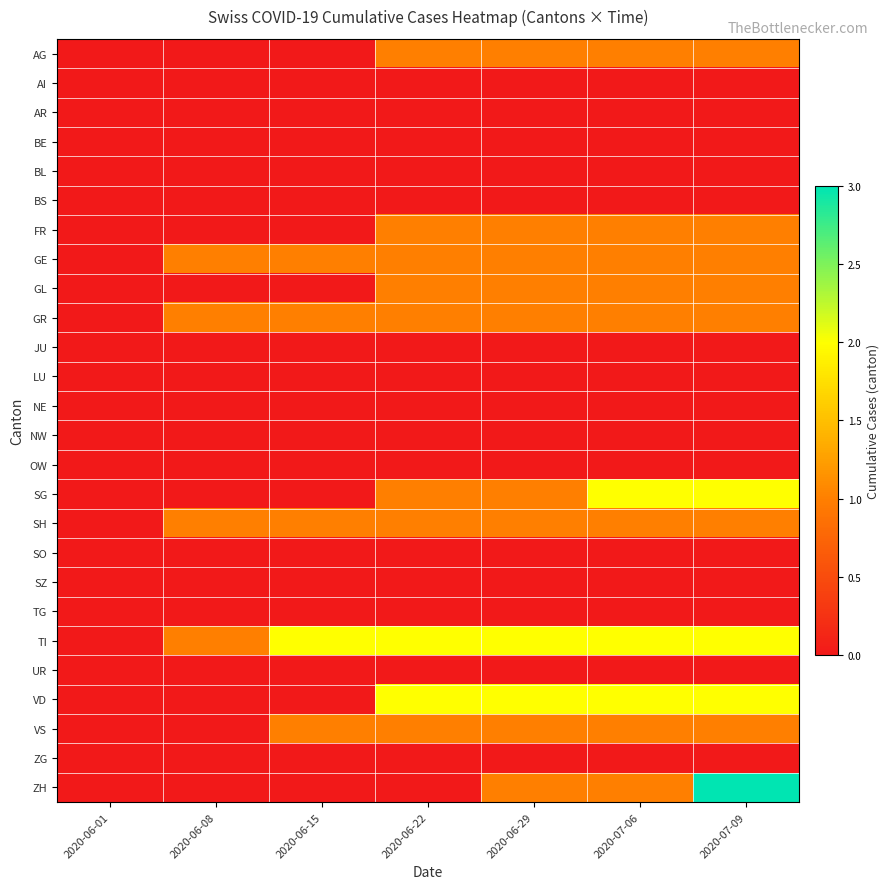

Between 2020-07-09 and 2020-07-06, which is larger?

2020-07-09